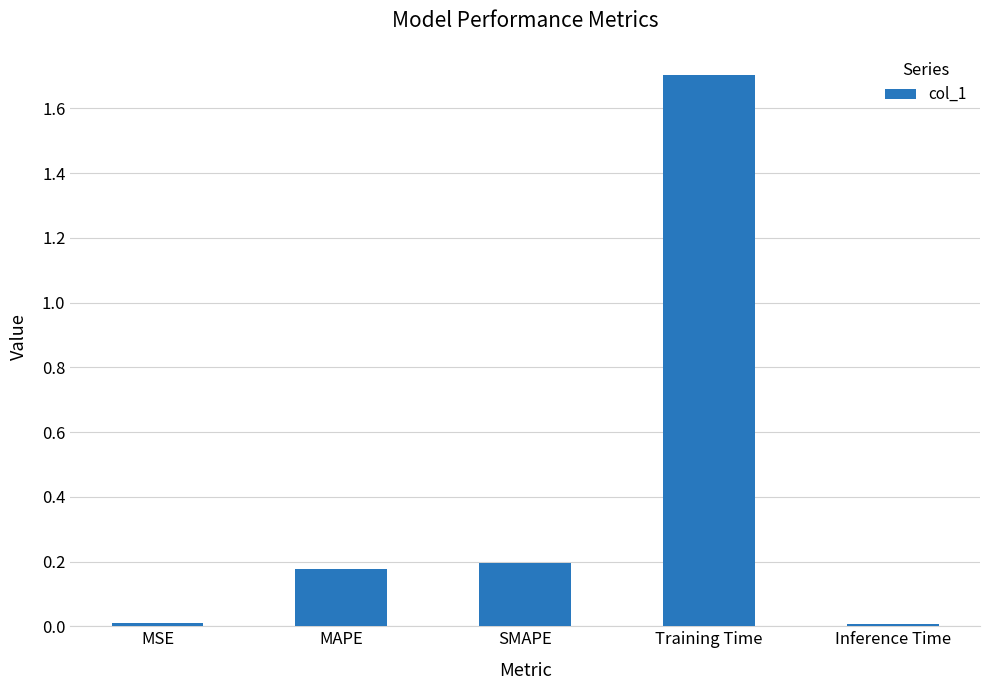

Which has a higher value, Training Time or MAPE?

Training Time